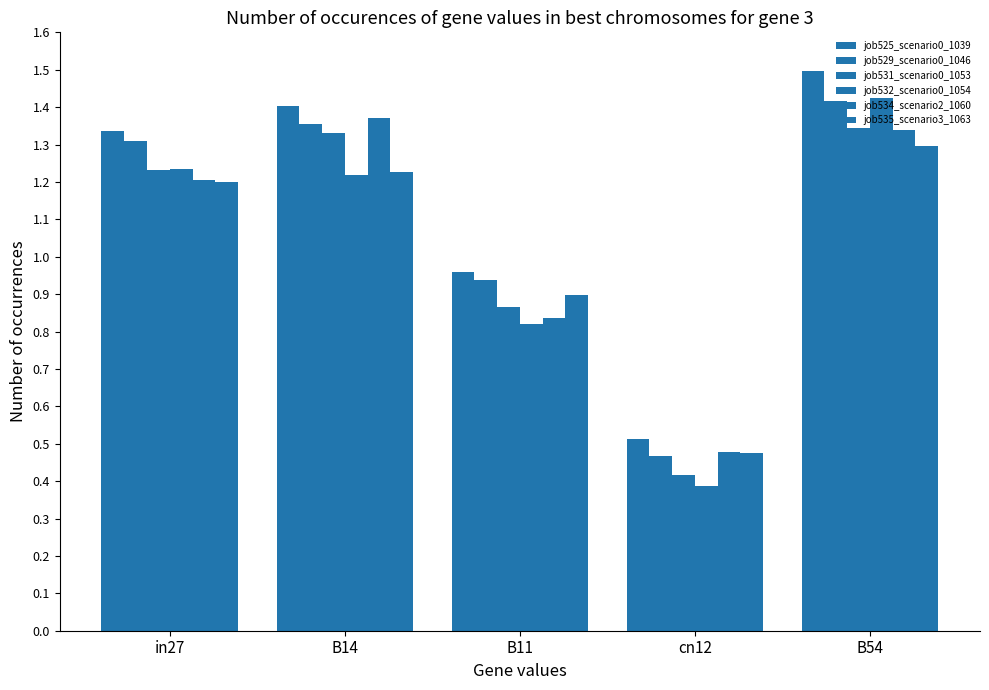

Reading left to right, extract all data points from this chart.

job525_scenario0_1039: 1.3	1.4	1.0	0.5	1.5
job529_scenario0_1046: 1.3	1.4	0.9	0.5	1.4
job531_scenario0_1053: 1.2	1.3	0.9	0.4	1.3
job532_scenario0_1054: 1.2	1.2	0.8	0.4	1.4
job534_scenario2_1060: 1.2	1.4	0.8	0.5	1.3
job535_scenario3_1063: 1.2	1.2	0.9	0.5	1.3